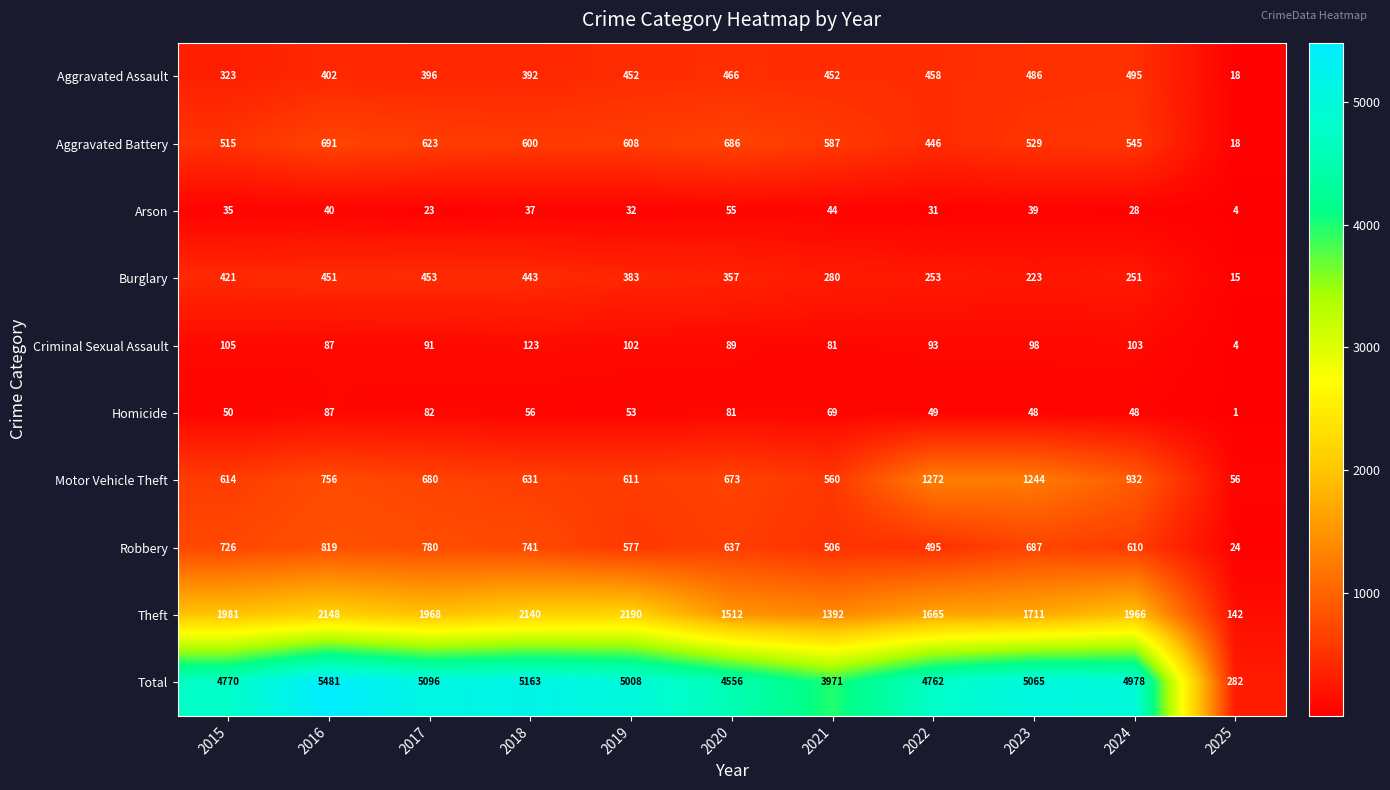

Which series has the widest spread of values?

Total